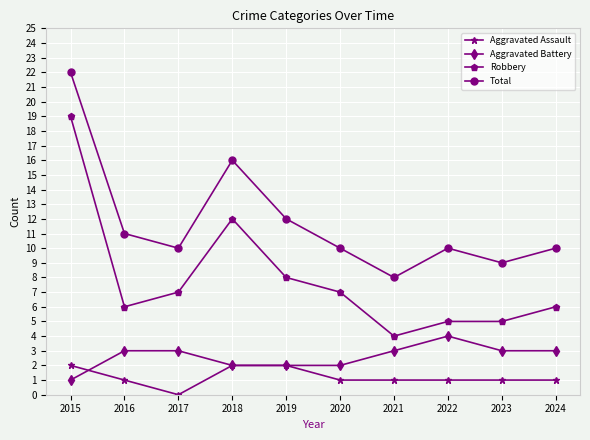

Reading right to left, transcribe all the data shown in this chart.

Aggravated Assault: 1	1	1	1	1	2	2	0	1	2
Aggravated Battery: 3	3	4	3	2	2	2	3	3	1
Robbery: 6	5	5	4	7	8	12	7	6	19
Total: 10	9	10	8	10	12	16	10	11	22